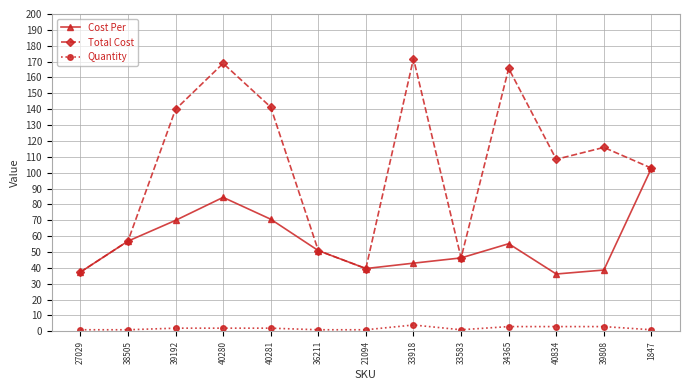

Does the chart have visible grid lines?

Yes